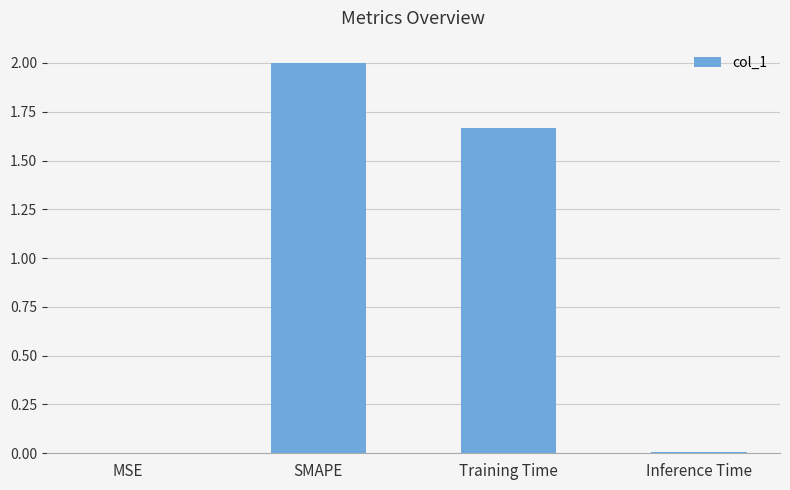

What is the sum of all values?

3.7